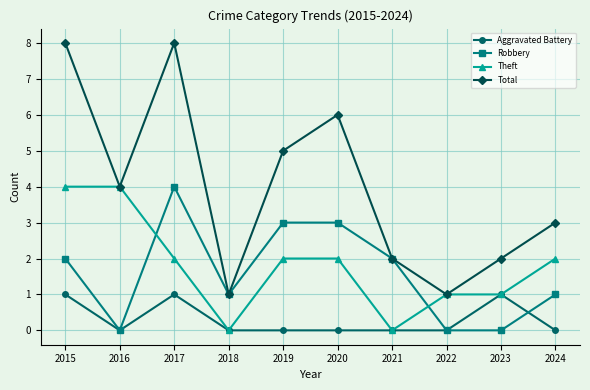

Between 2015 and 2016, which series saw the biggest shift?

Total